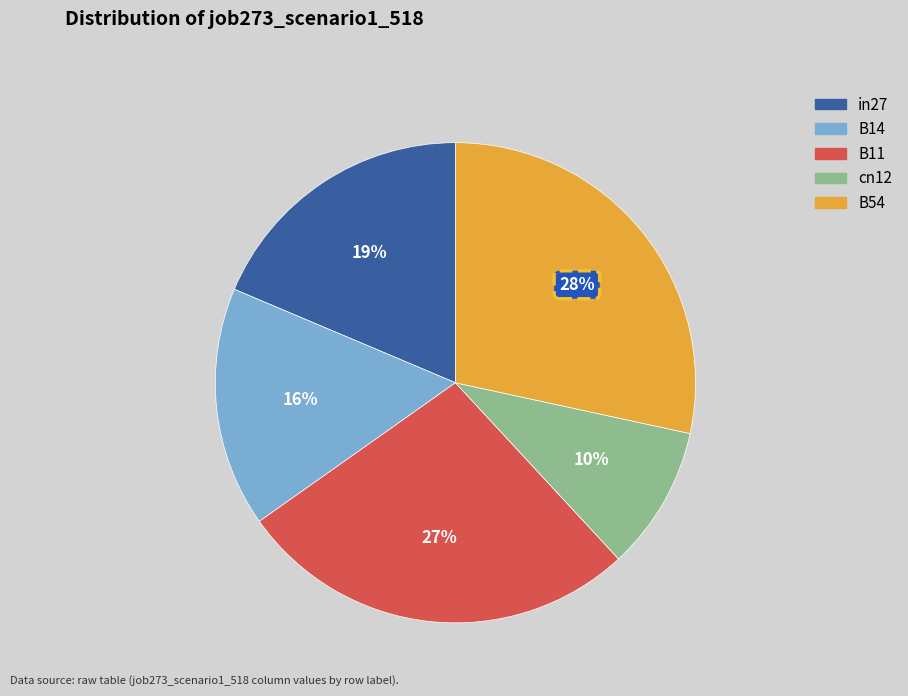

Does in27 represent more than half of the total?

No